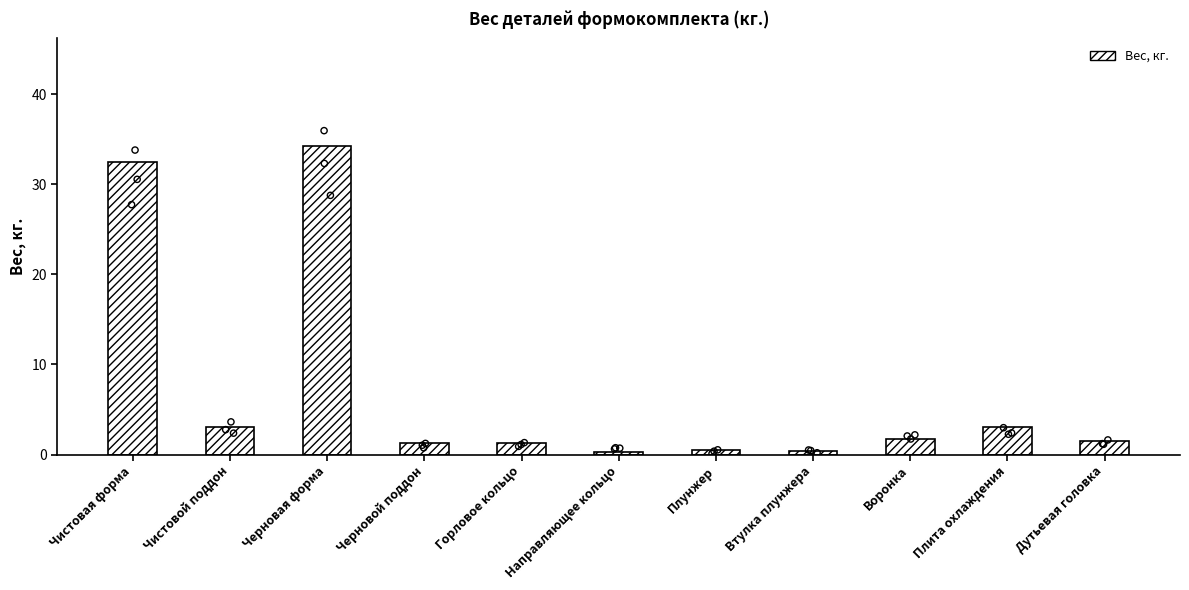

Approximately how many times larger is the value at Плунжер compared to Черновой поддон?

0.4